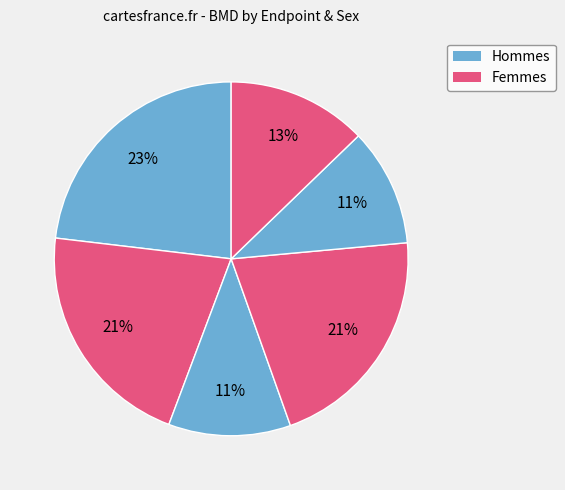

How many segments does this pie chart have?

6